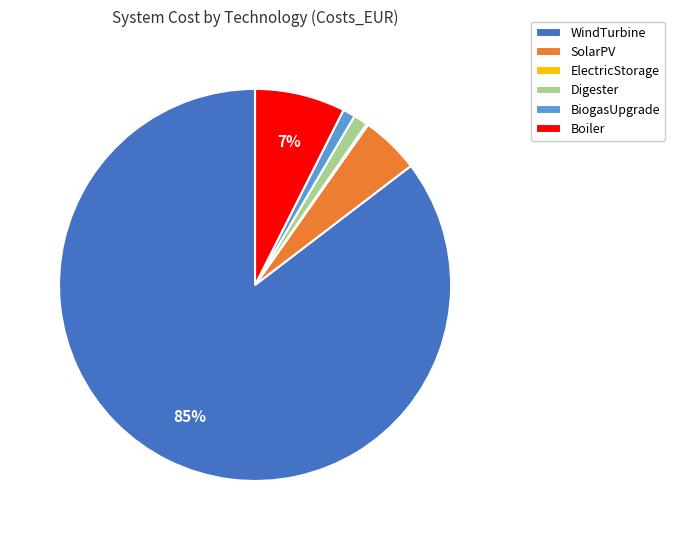

To the nearest percent, what is the difference between the Digester and Boiler slice percentages?

6%